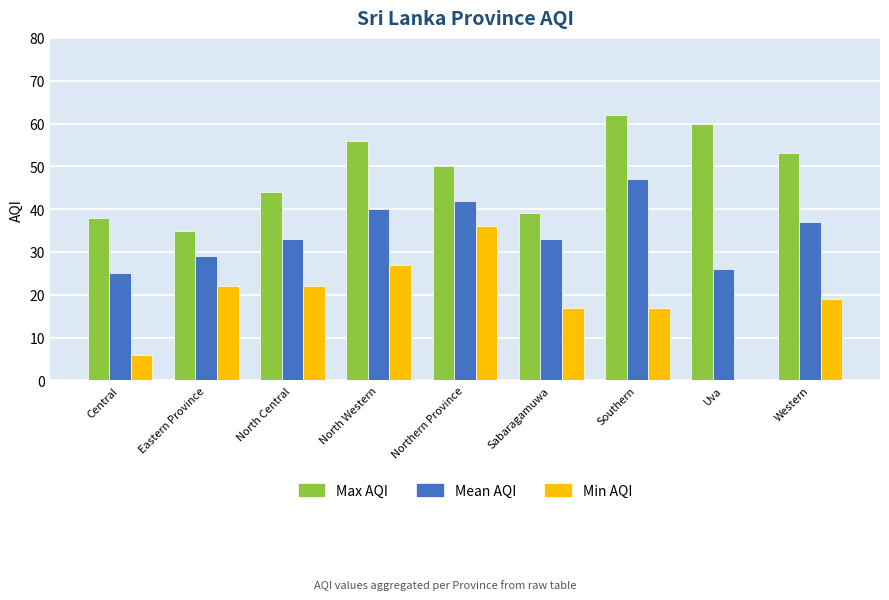

Which series has the largest total across all categories?

Max AQI